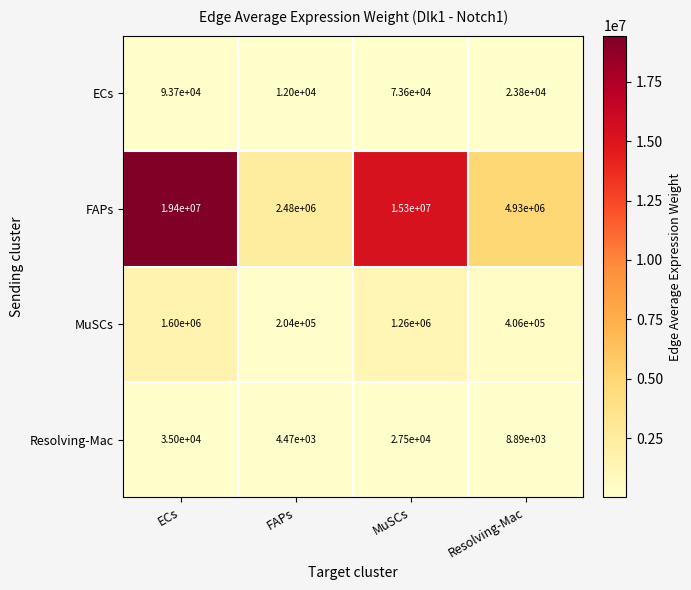

The value of FAPs at ECs is 9751273. True or false?

False